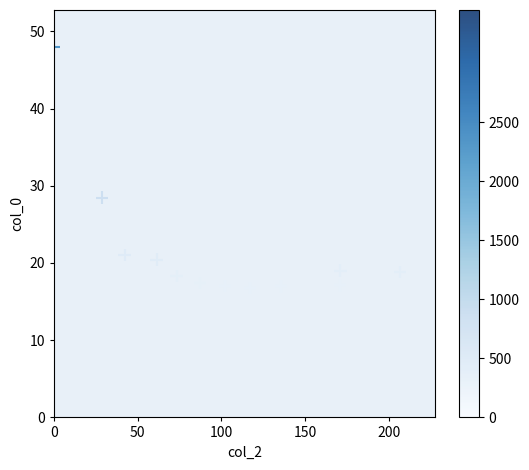

What is the average X value?

99.7